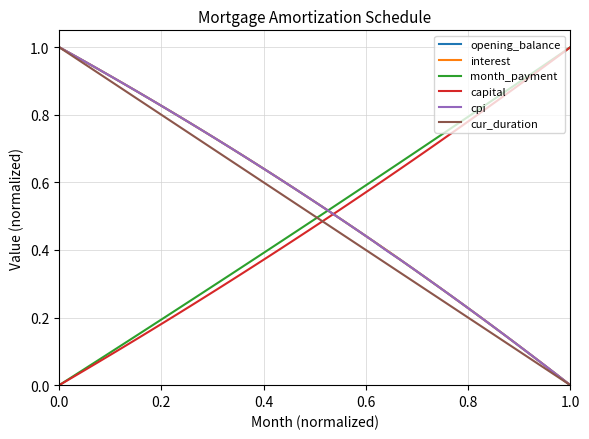

True or false: cpi and month_payment intersect in this chart.

True